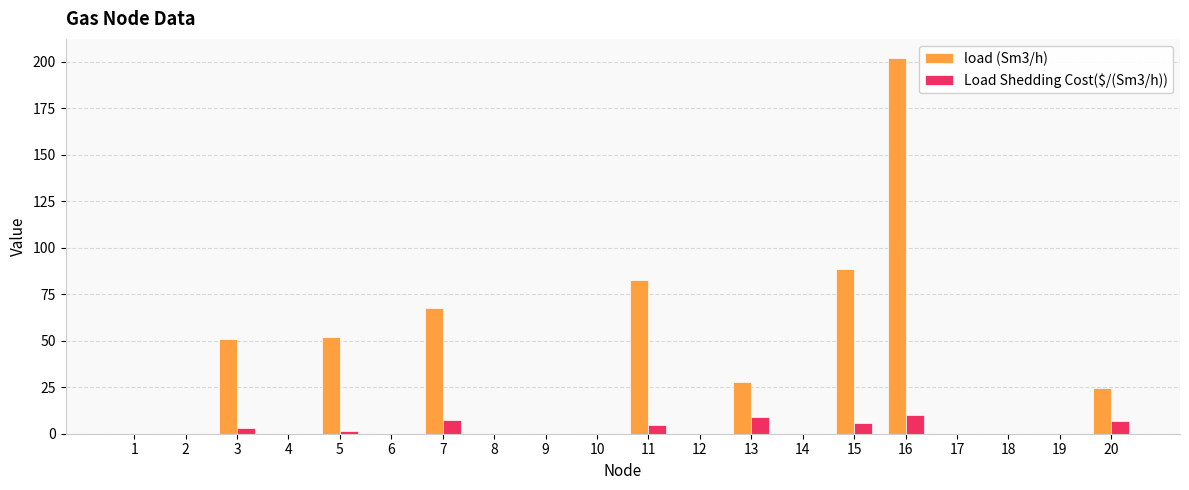

Is it true that Load Shedding Cost($/(Sm3/h)) equals 10.0 at 16?

True